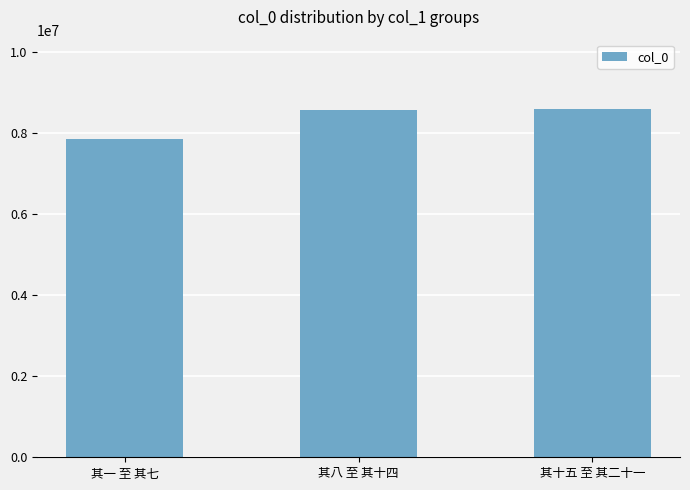

Does the chart contain any negative values?

No